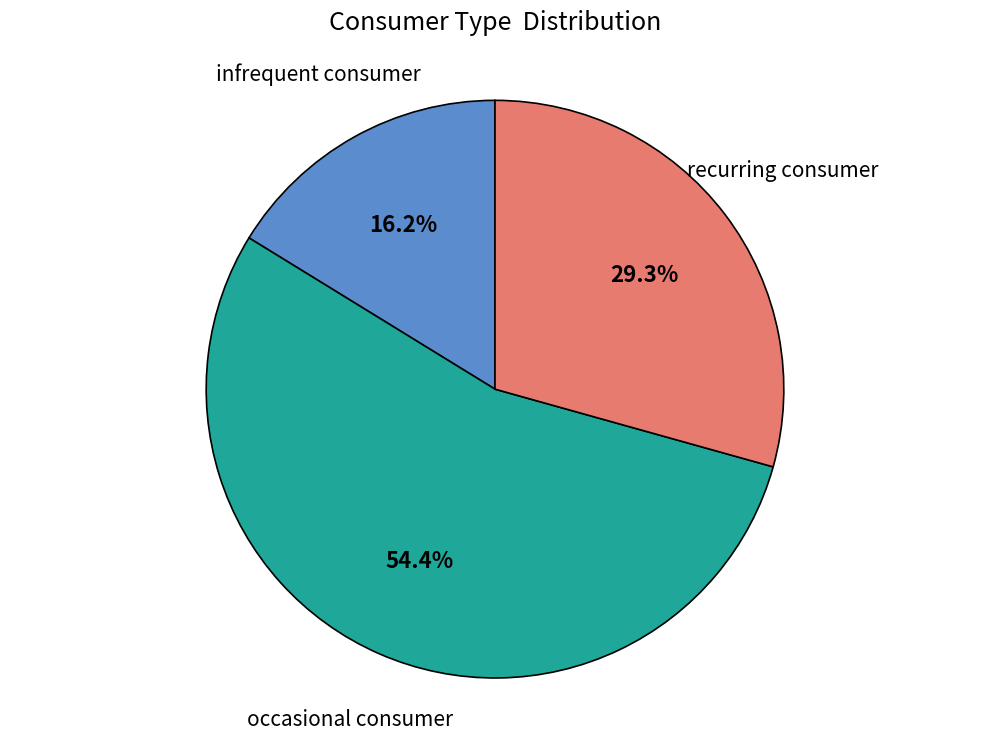

To the nearest percent, what is the average slice percentage?

33%